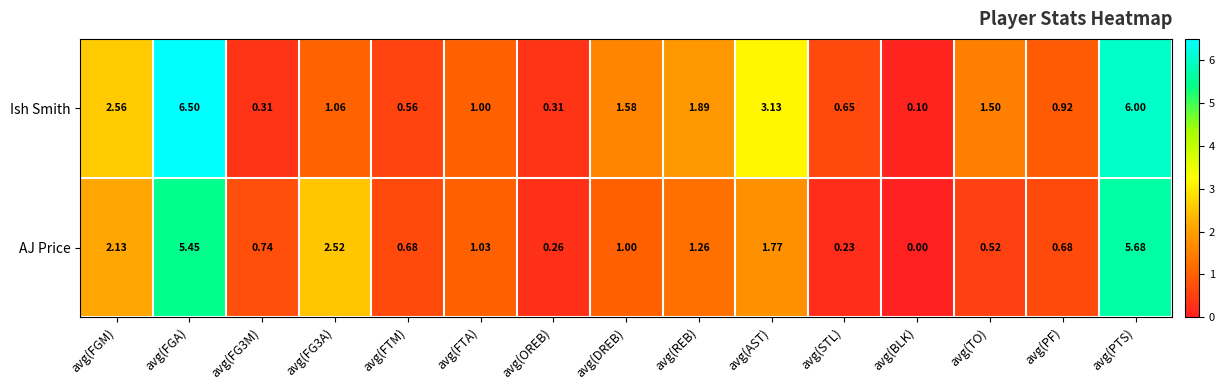

Which series has the widest spread of values?

Ish Smith